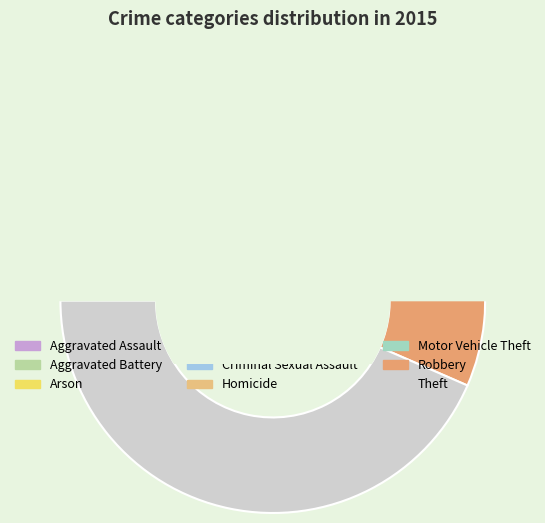

Does Burglary account for over 50% of the chart?

No